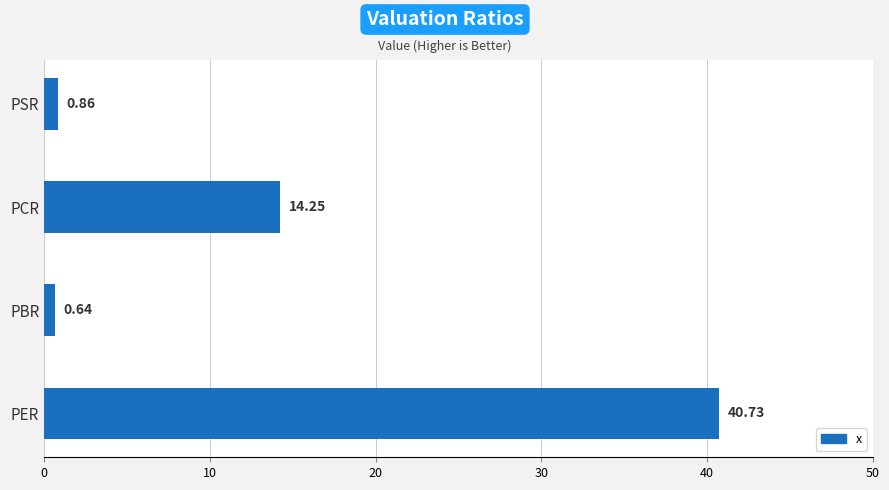

Are the bars grouped side by side (vs. stacked)?

No